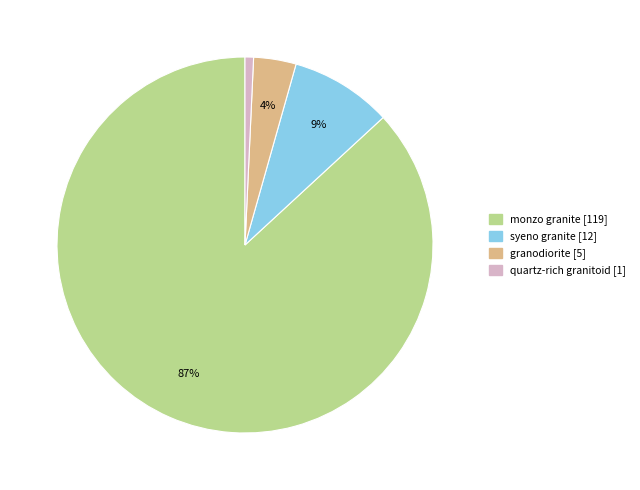

To the nearest percent, what portion does granodiorite represent?

4%